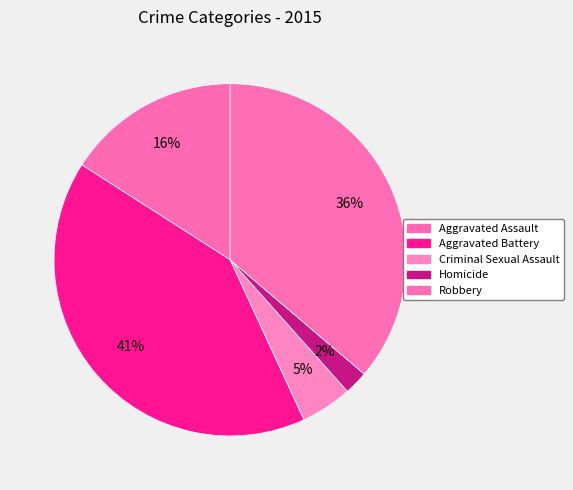

Rank the categories by value from lowest to highest.

Homicide, Criminal Sexual Assault, Aggravated Assault, Robbery, Aggravated Battery